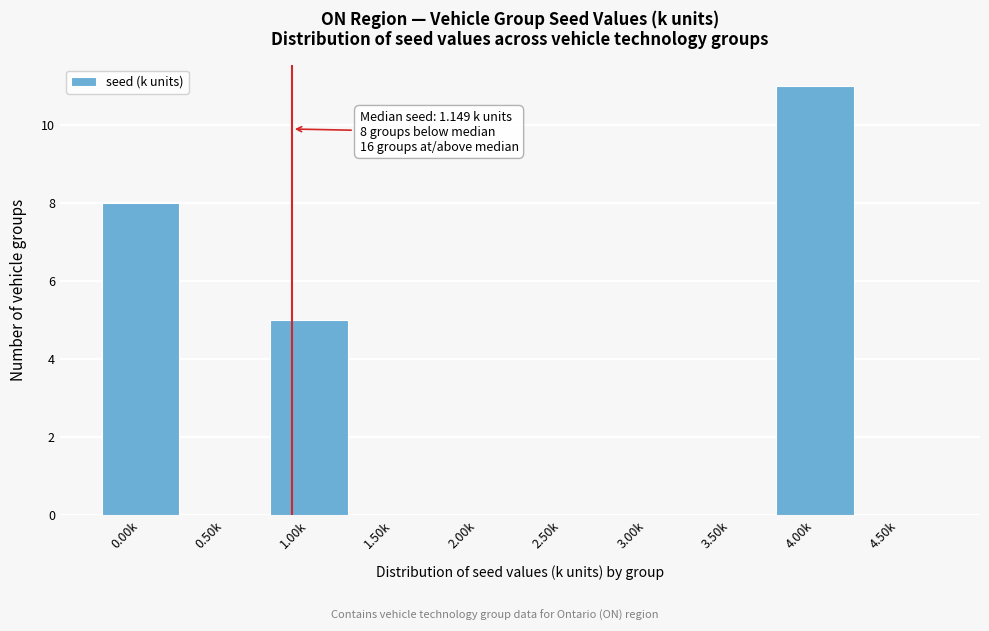

Reading left to right, transcribe all the data shown in this chart.

0.00k=8	0.50k=0	1.00k=5	1.50k=0	2.00k=0	2.50k=0	3.00k=0	3.50k=0	4.00k=11	4.50k=0